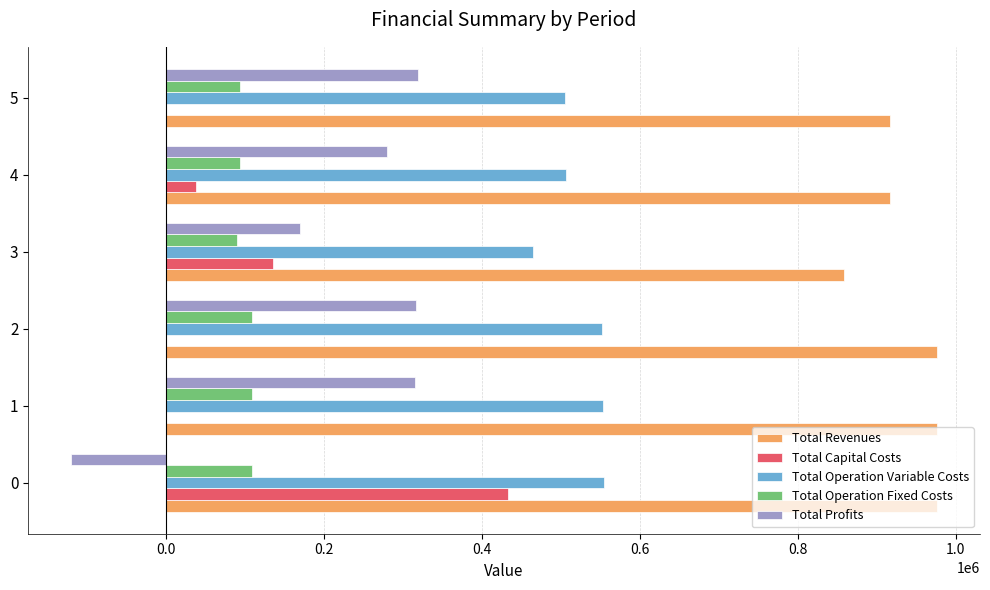

How many series are shown in this chart?

5